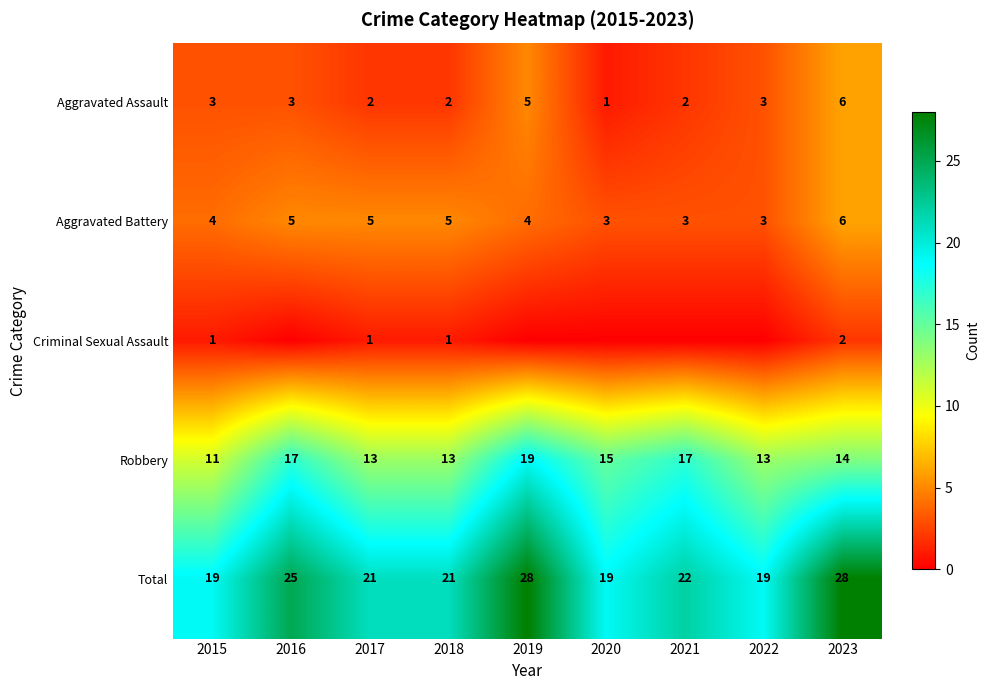

How many values in the Total series are below 21?

3